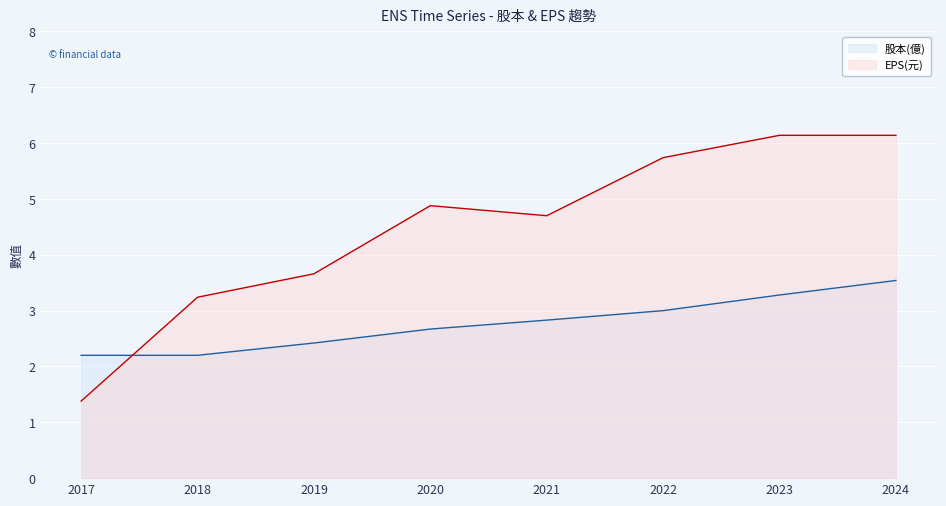

Is the value of 股本(億) at 2022 greater than the value of EPS(元) at 2017?

Yes